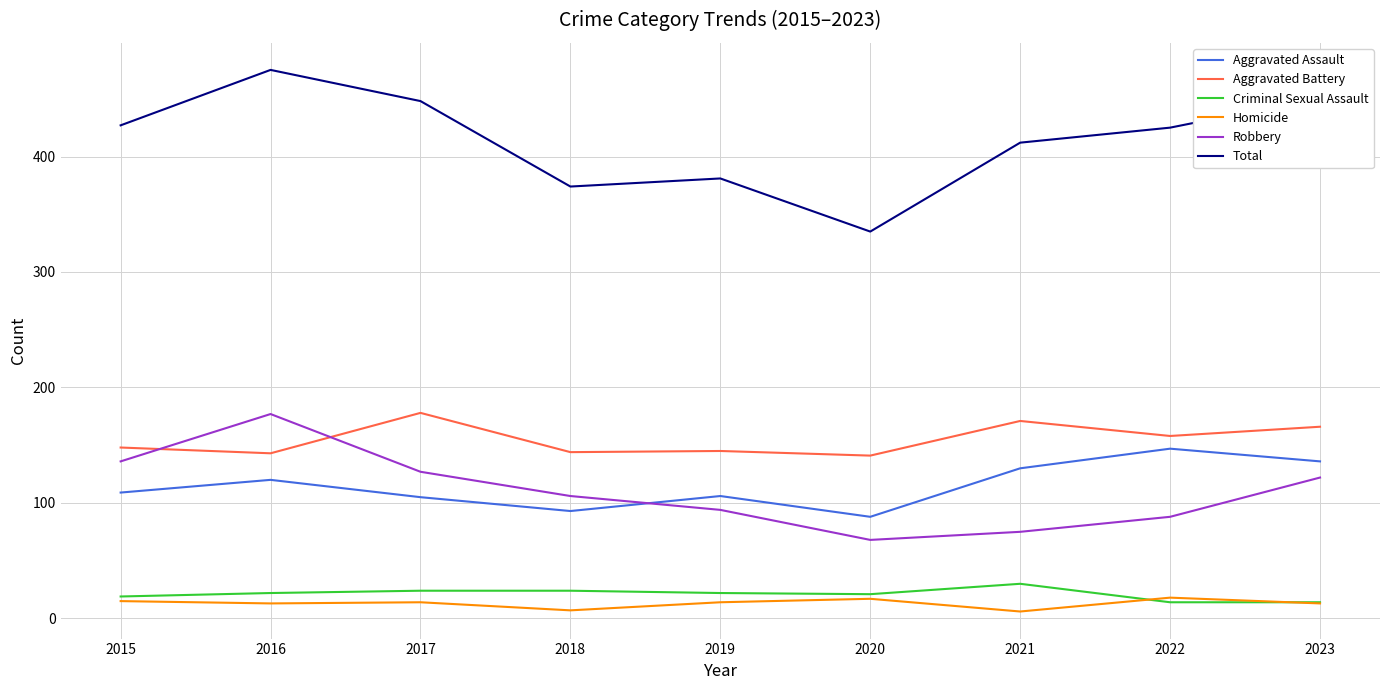

How many values in the Total series are below 425?

4